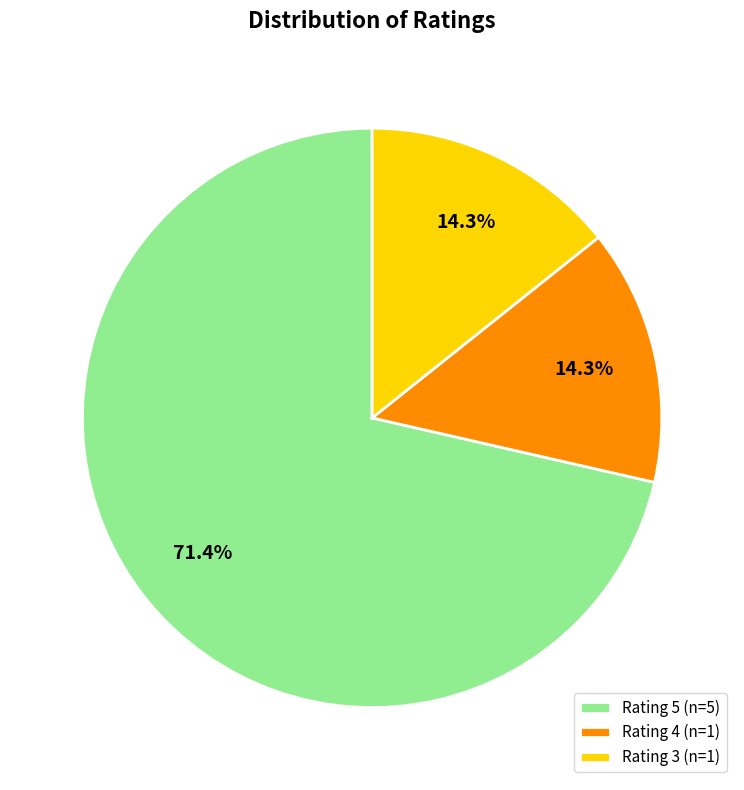

What is the largest slice in the pie chart?

Rating 5 (n=5)